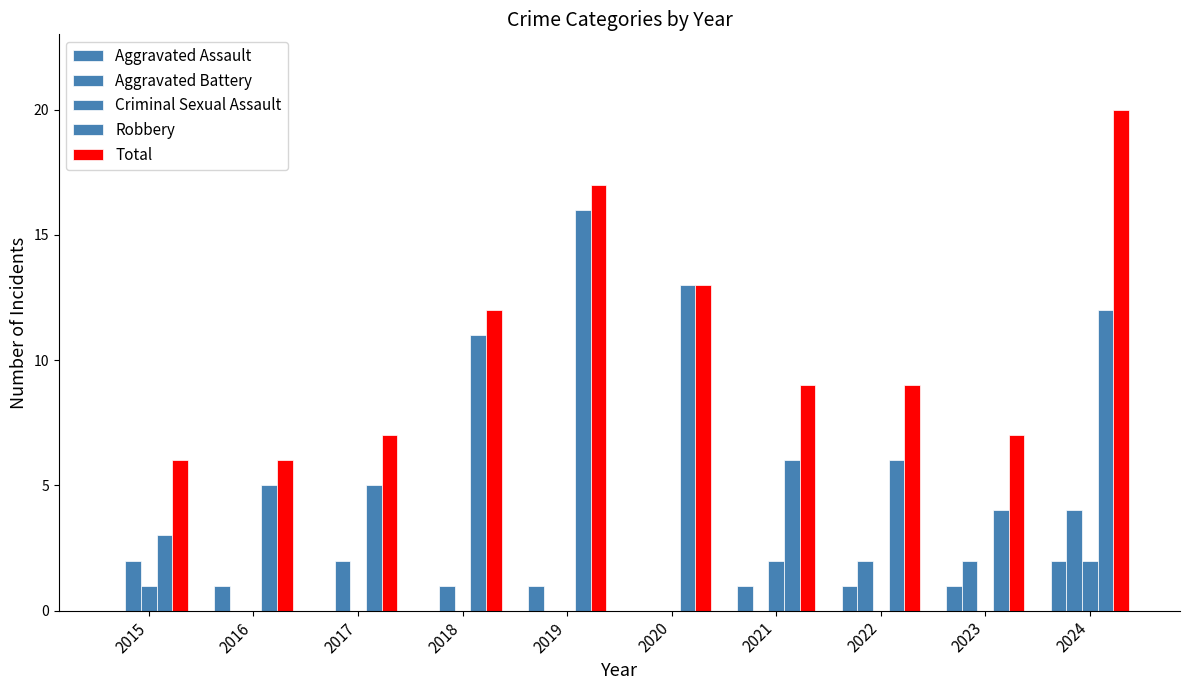

How many series are shown in this chart?

5